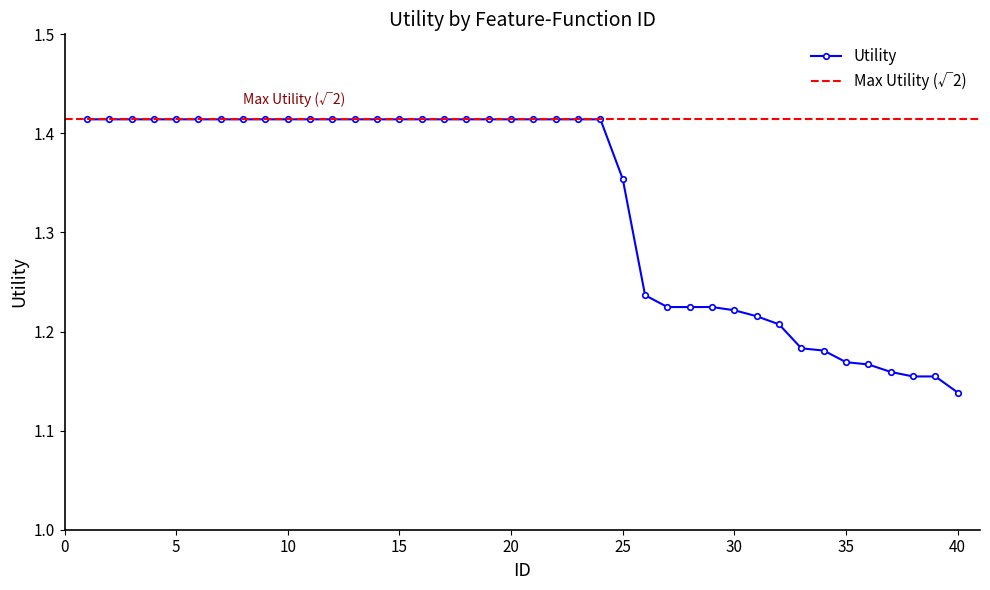

At which category does the chart reach its minimum across all series?

40